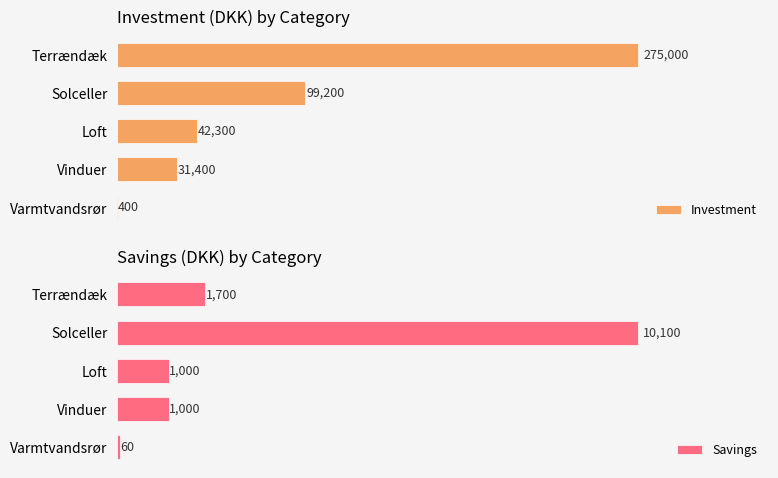

At how many categories does at least one series exceed 141758?

1